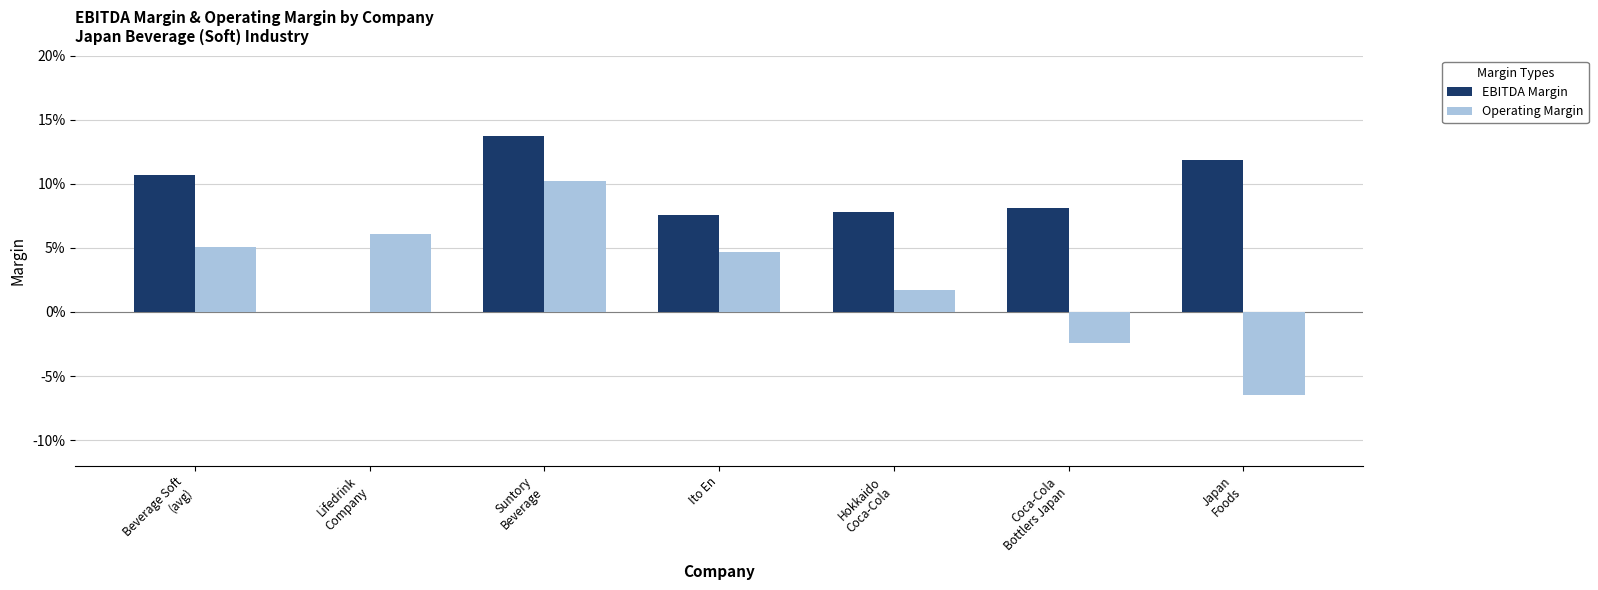

Are the bars grouped side by side (vs. stacked)?

Yes